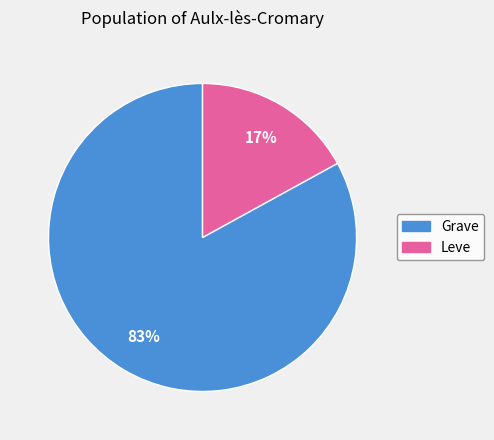

To the nearest percent, what portion does Grave represent?

83%